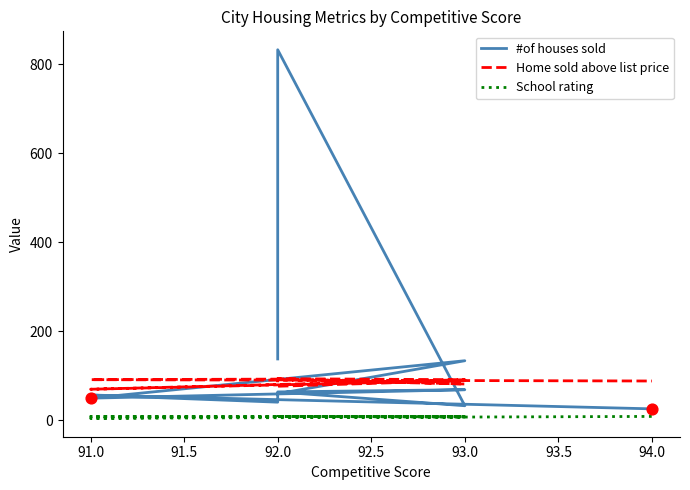

What are all the series names shown in the legend?

#of houses sold, Home sold above list price, School rating